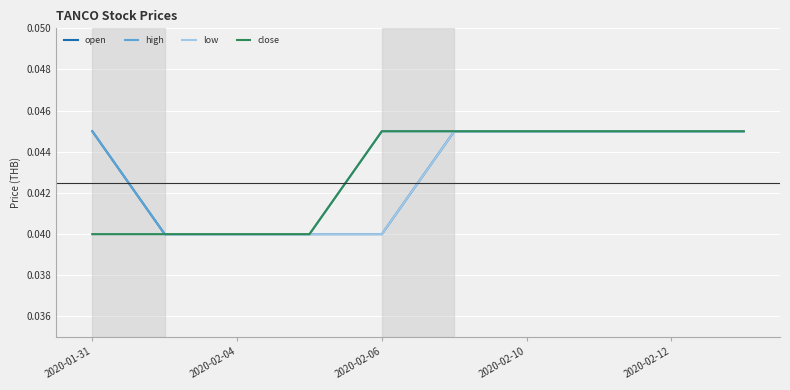

True or false: low and high cross at least once.

False